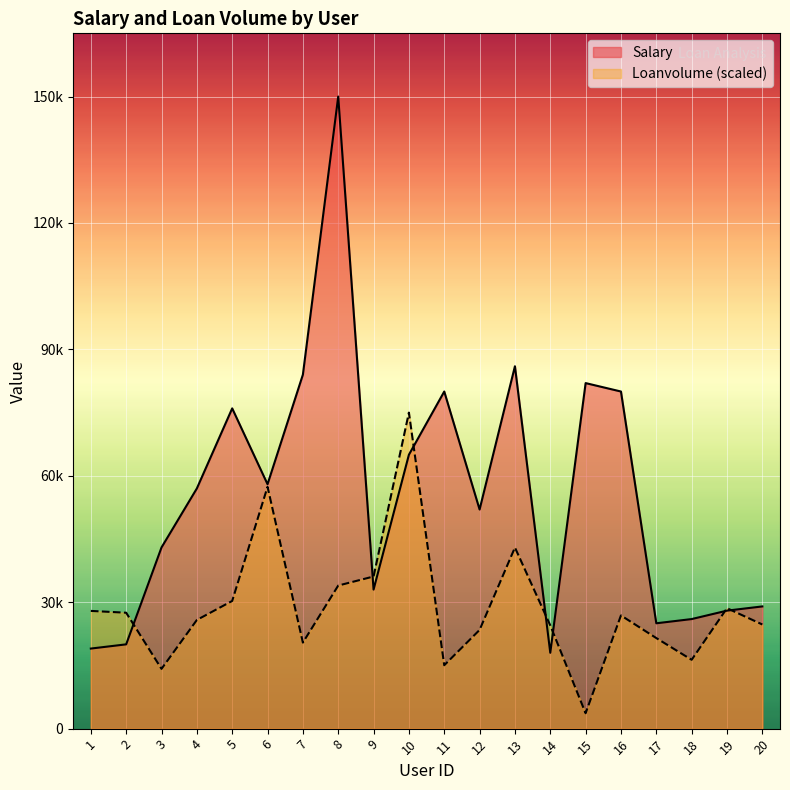

Reading left to right, what are all the values shown in this chart?

Salary: 19000.0	20000.0	43000.0	57000.0	76000.0	58000.0	84000.0	150000.0	33000.0	65000.0	80000.0	52000.0	86000.0	18000.0	82000.0	80000.0	25000.0	26000.0	28000.0	29000.0
Loanvolume: 27937.0	27507.2	14183.4	25788.0	30300.9	57378.2	20415.5	33954.2	36103.2	75000.0	15043.0	23424.1	42979.9	24498.6	3653.3	26862.5	21490.0	16332.4	28581.7	24713.5